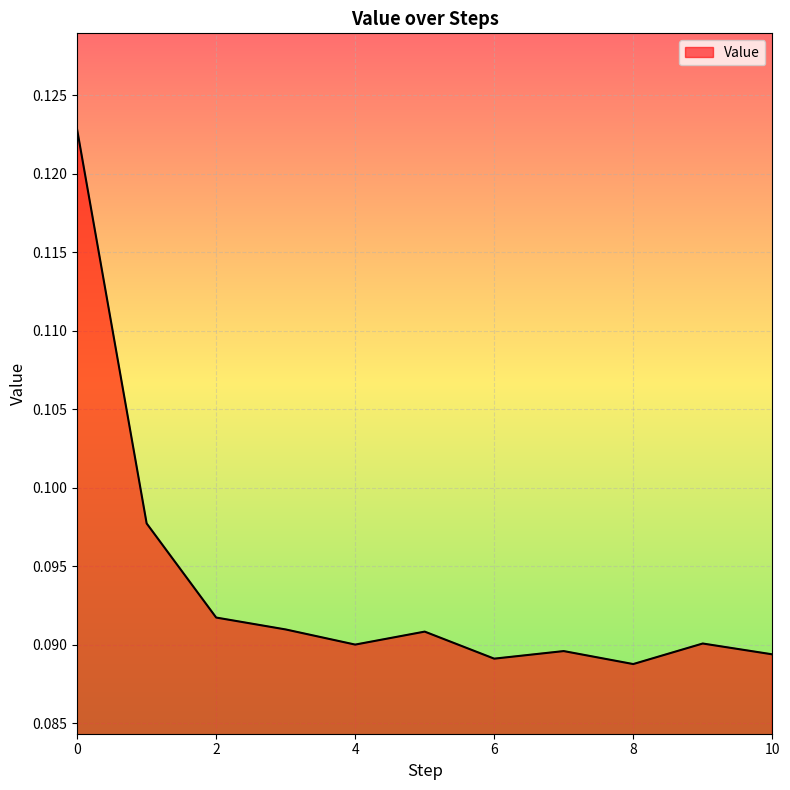

Where is the data nearest to the value 0?

8